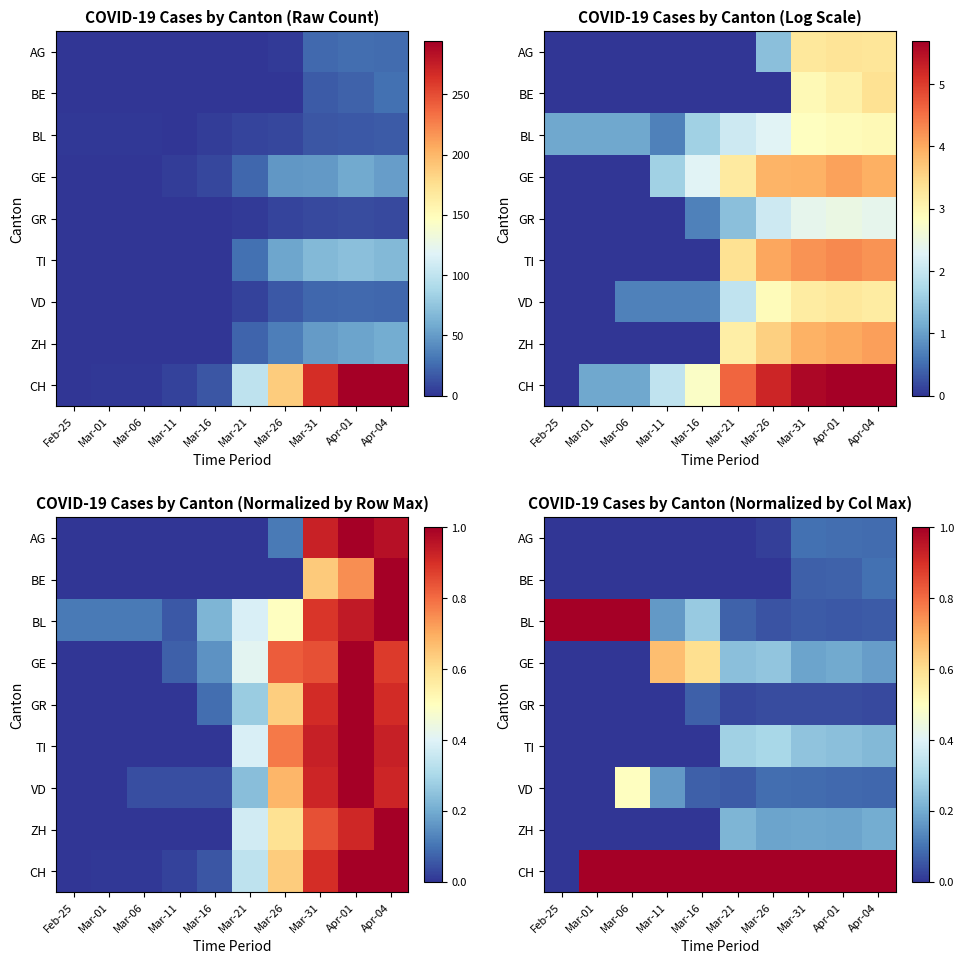

The CH series shows 1.0 at Mar-26. True or false?

True